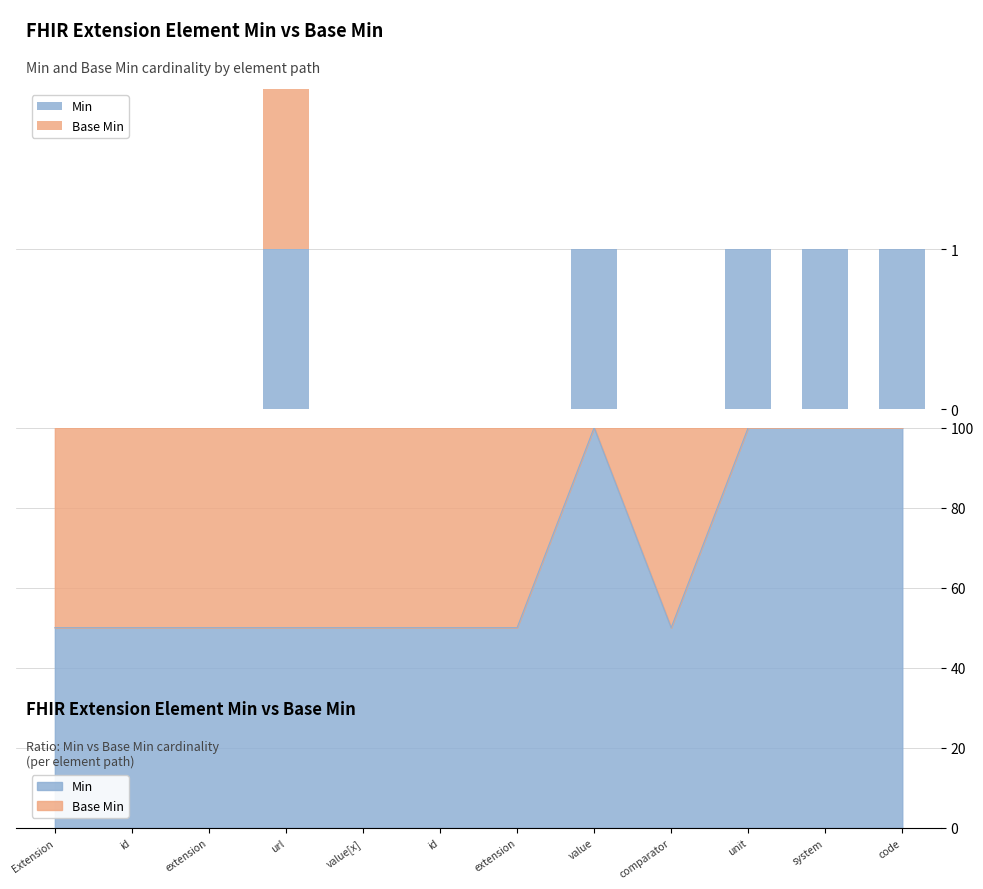

What is the difference between the maximum and second lowest values in the Min series?

1